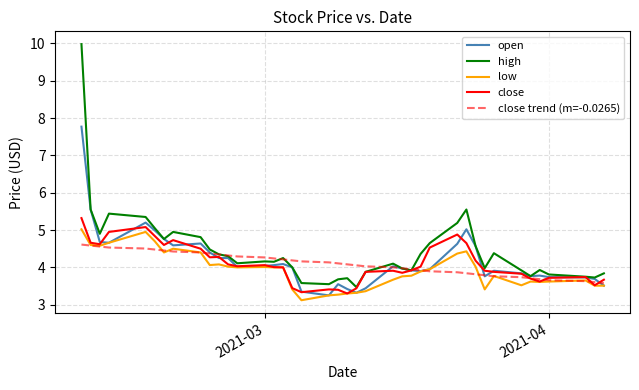

Which series has the largest range (max minus min)?

high